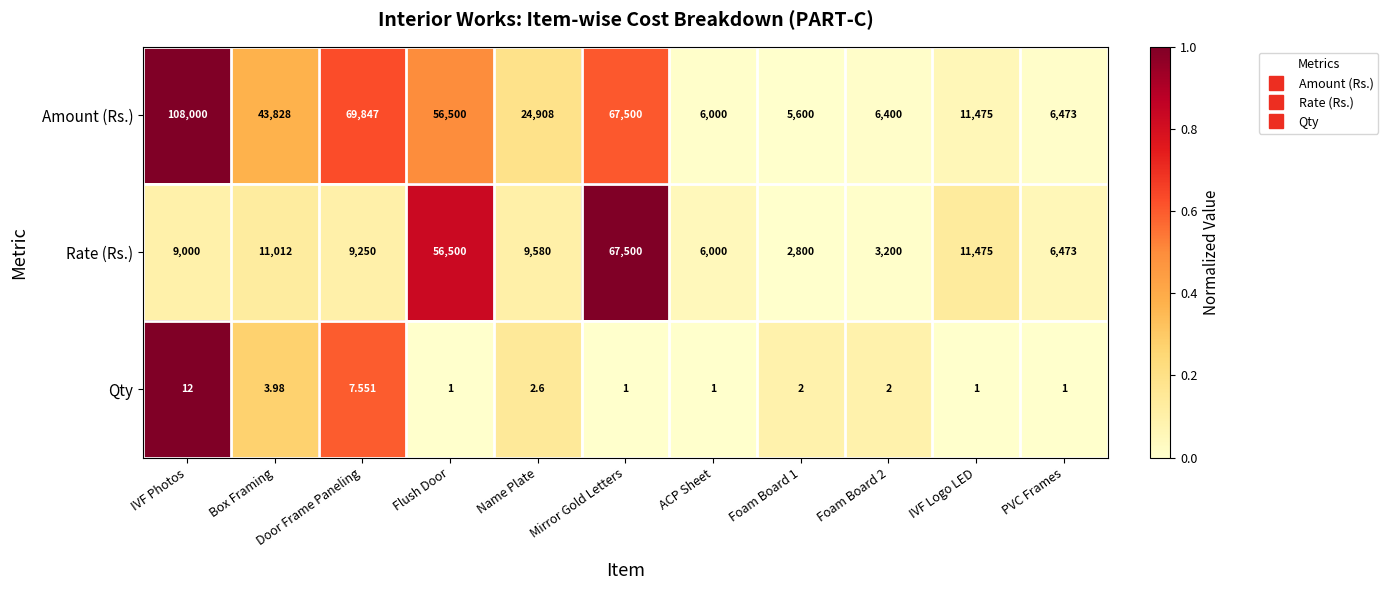

Between Name Plate and ACP Sheet, which series saw the biggest shift?

Amount (Rs.)